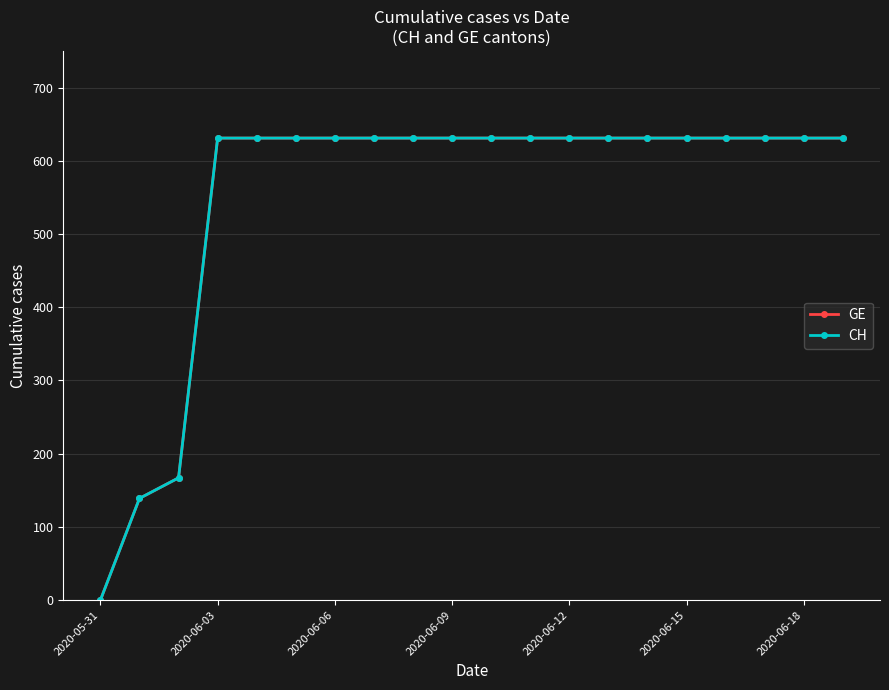

What is the value of the CH point at the 12th from the left?

631